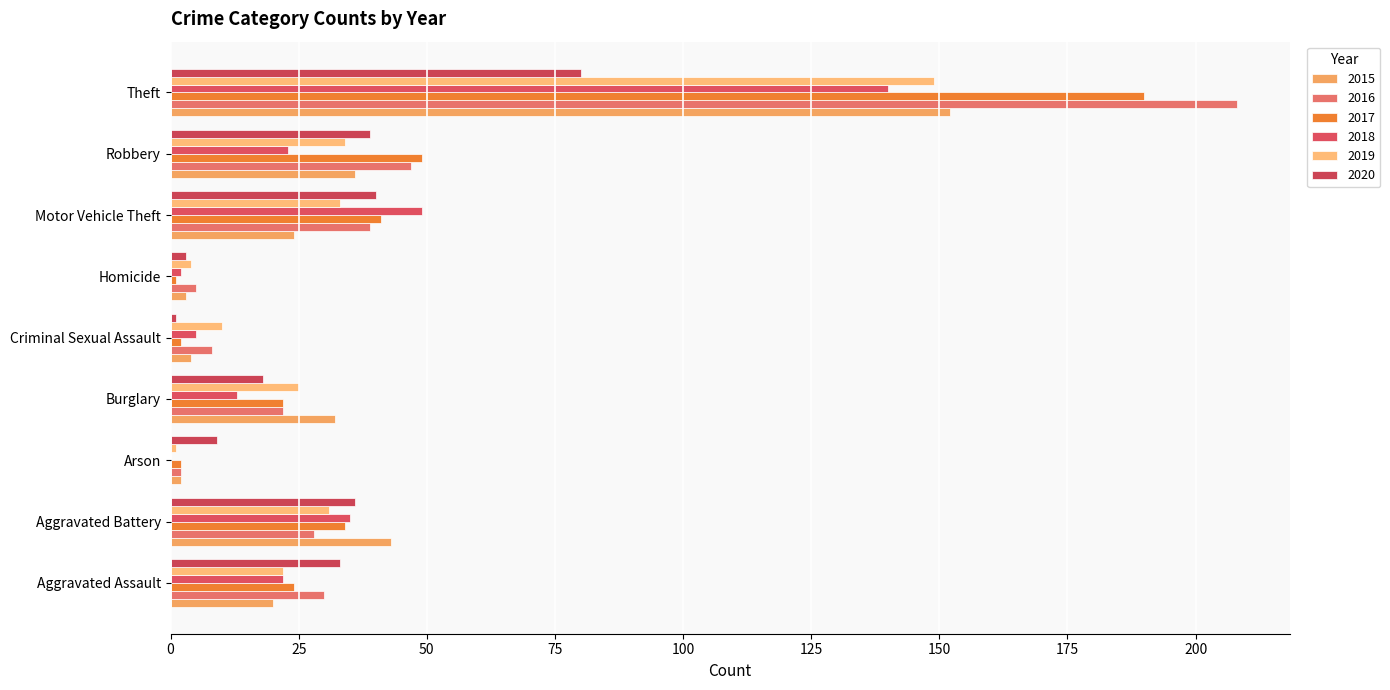

What are all the series names shown in the legend?

2015, 2016, 2017, 2018, 2019, 2020